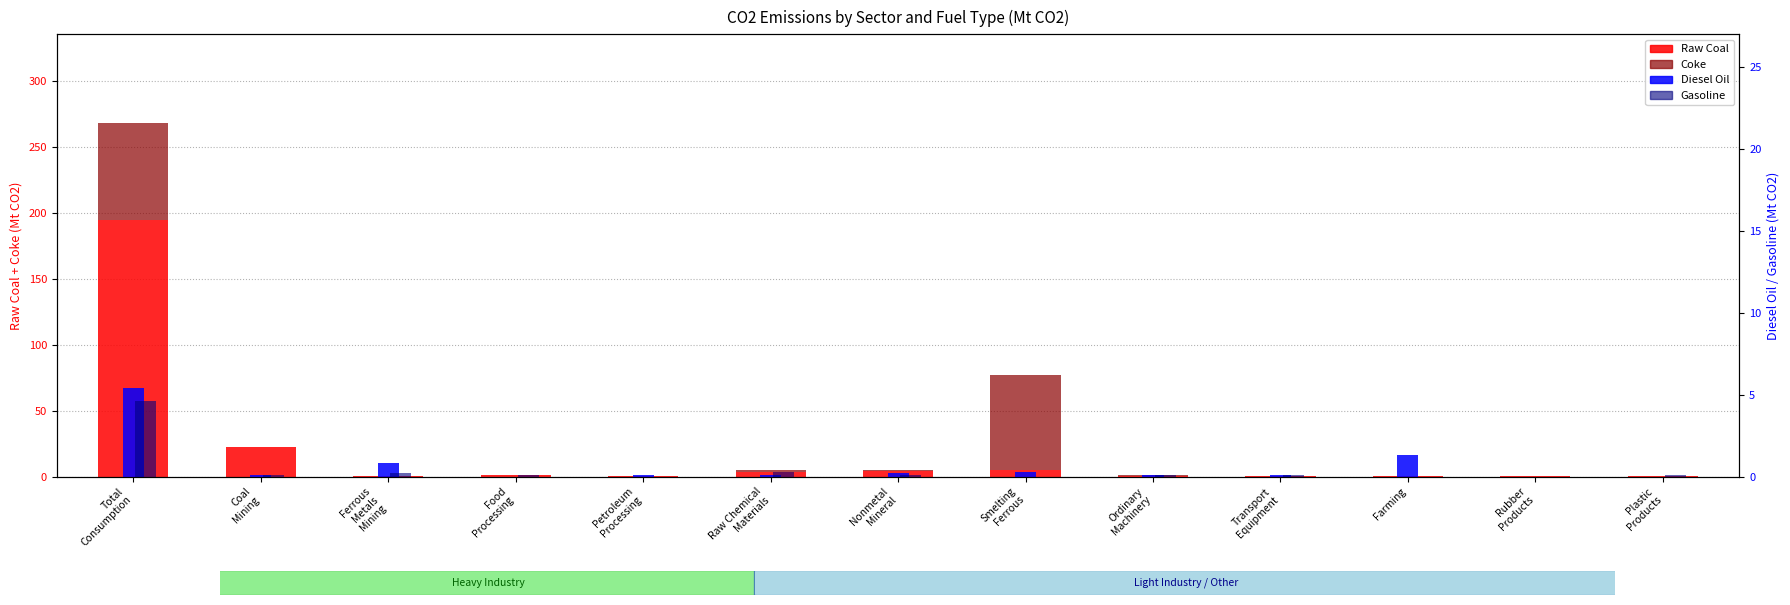

True or false: Raw Coal has a value of 7.5 at Smelting
Ferrous.

False